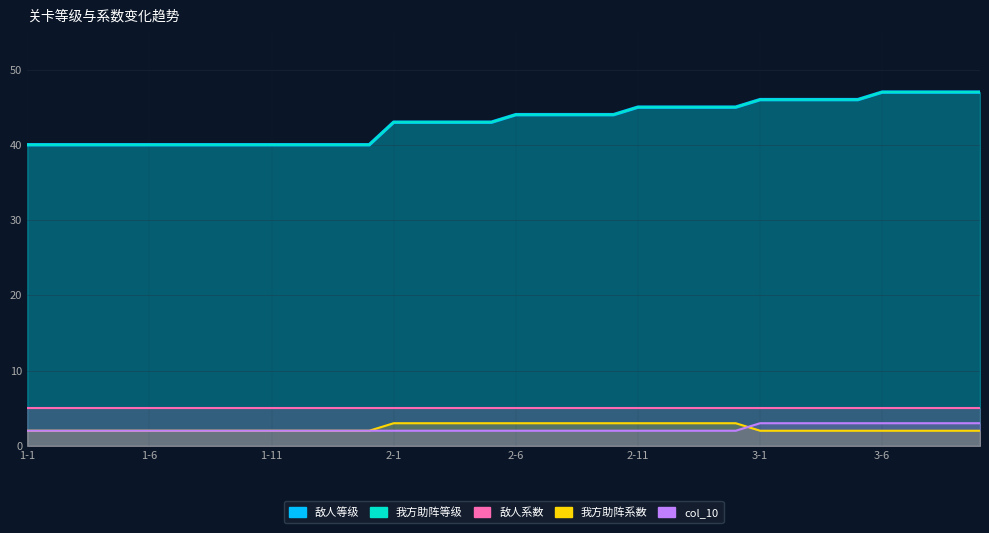

Is the value of 敌人系数 at 24 greater than the value of 敌人等级 at 14?

No